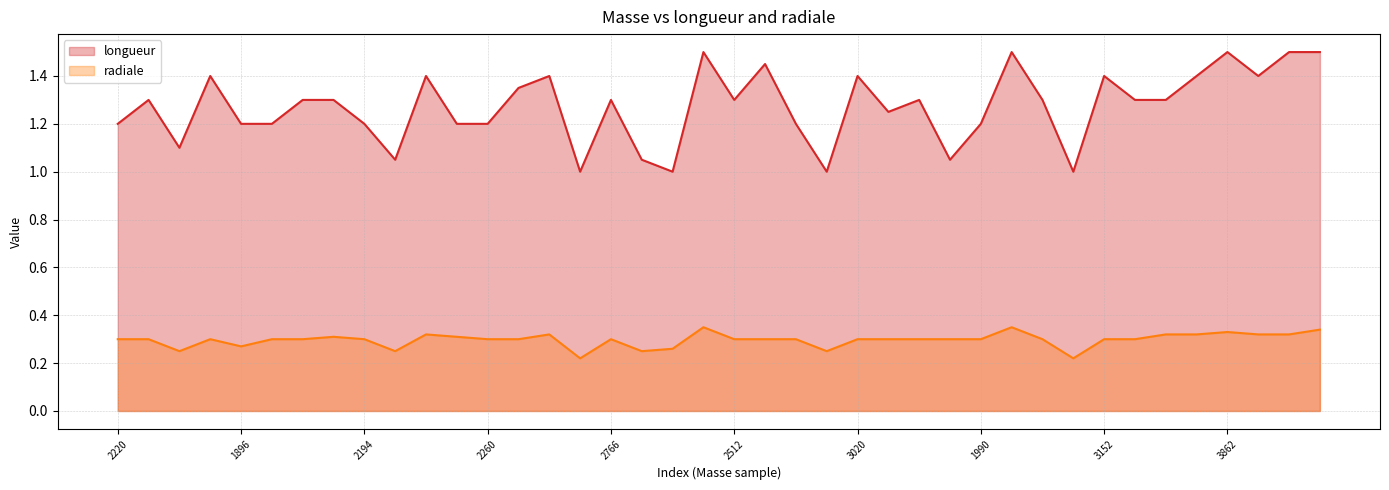

True or false: longueur and radiale cross at least once.

False